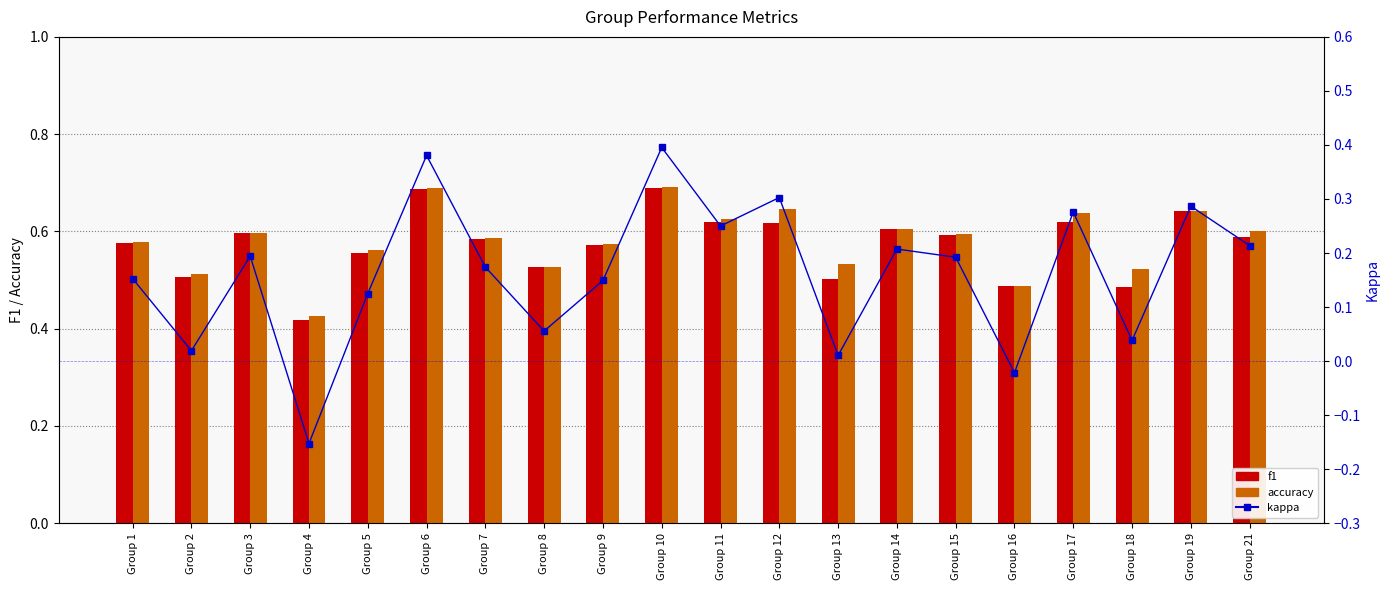

What is the value of the f1 bar at the 17th from the left?

0.6